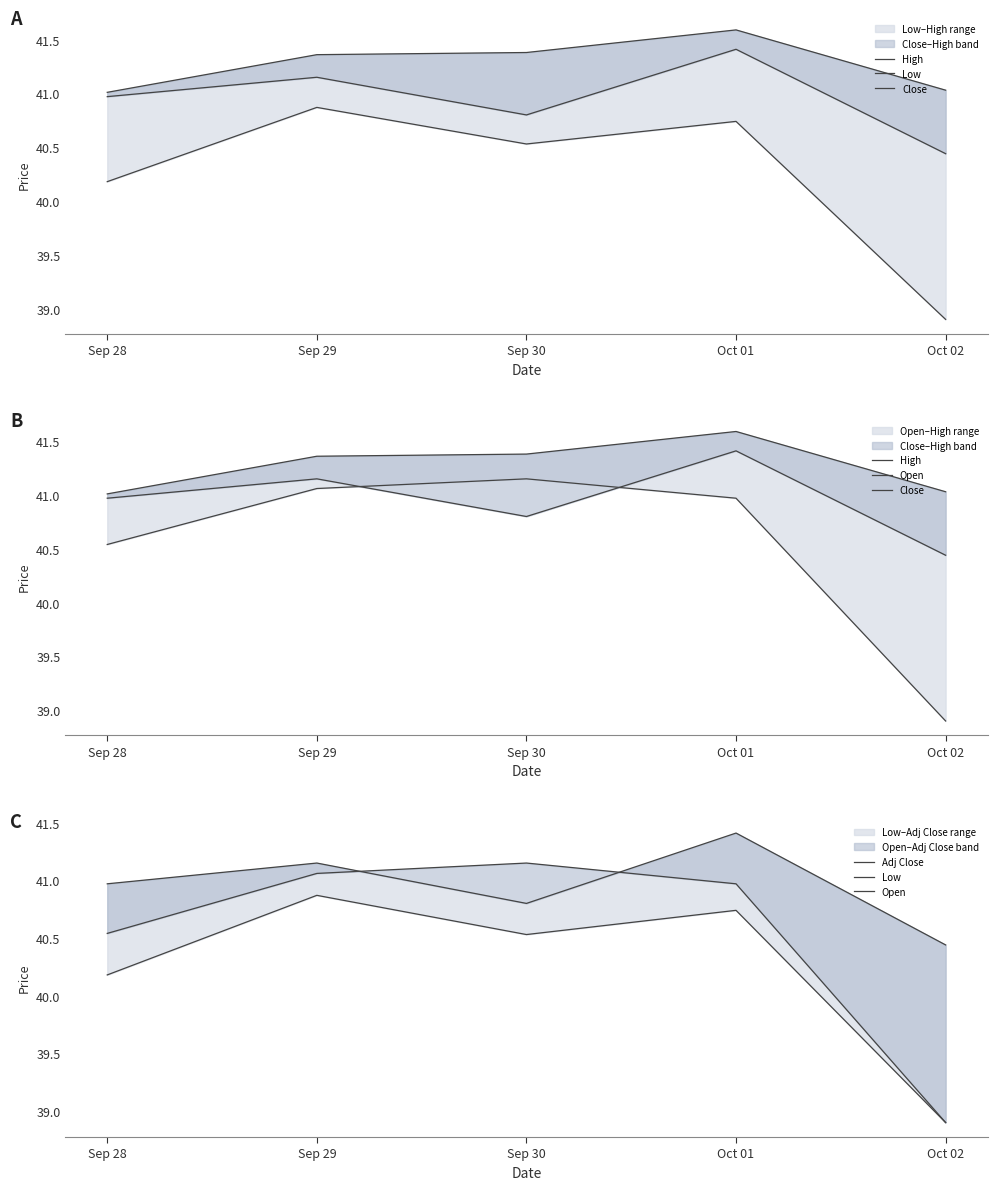

What are all the series names shown in the legend?

High, Low, Close, Open, Adj Close